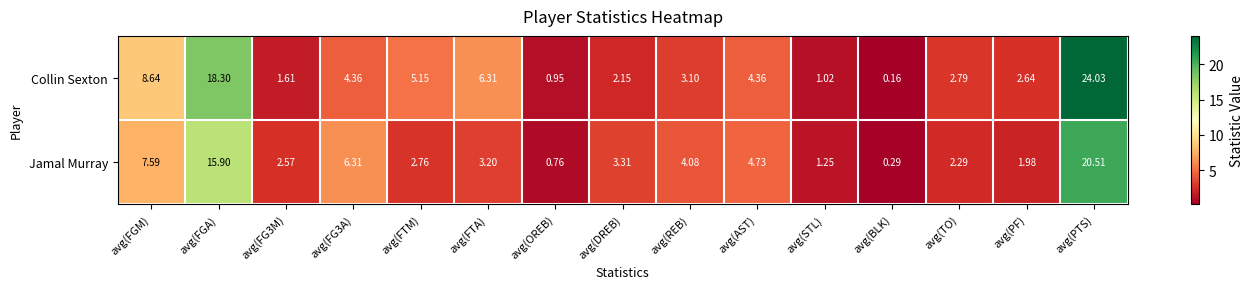

Which series has the largest range (max minus min)?

Collin Sexton